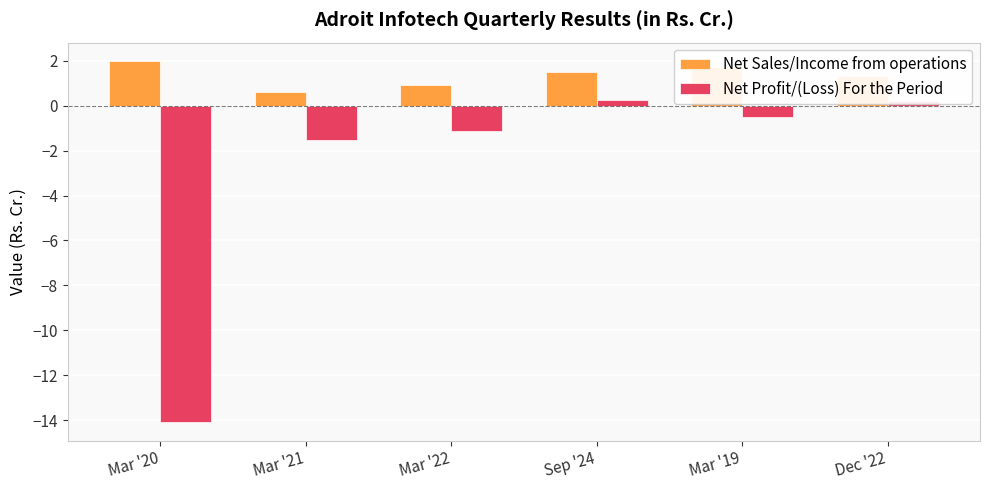

At Mar '21, list the series in order from smallest to largest.

Net Profit/(Loss) For the Period, Net Sales/Income from operations